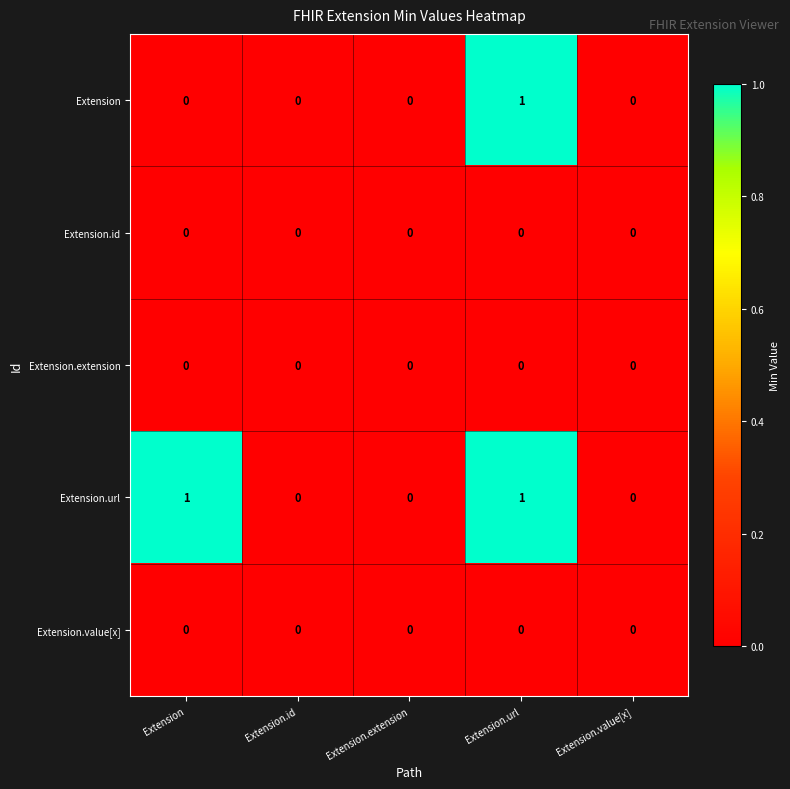

Which series changed the most between Extension and Extension.value[x]?

Extension.url